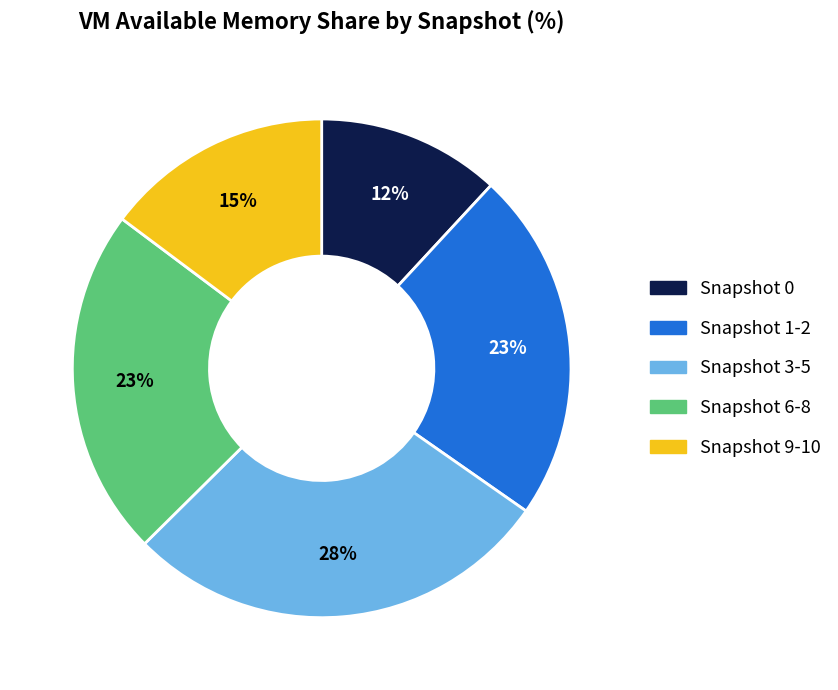

To the nearest percent, what is the difference between the largest and smallest slice percentages?

16%